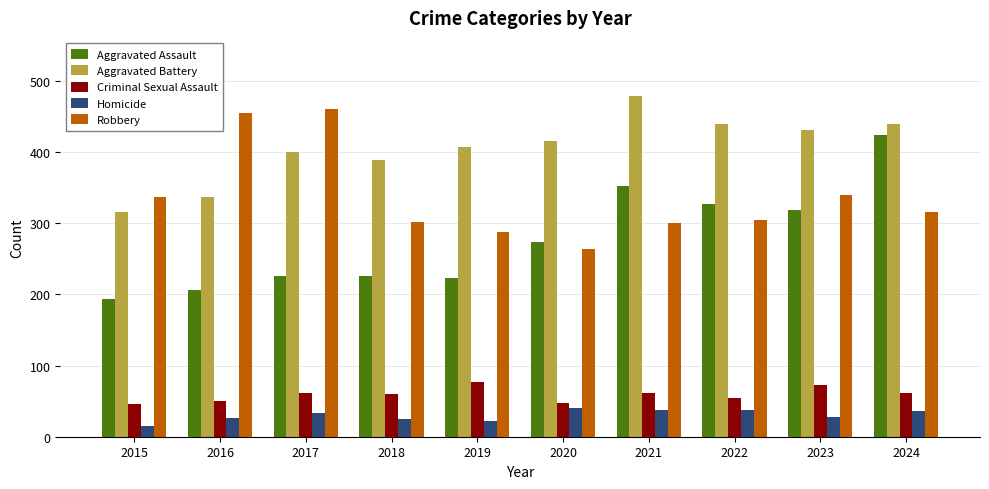

How many bars are there in each group?

5